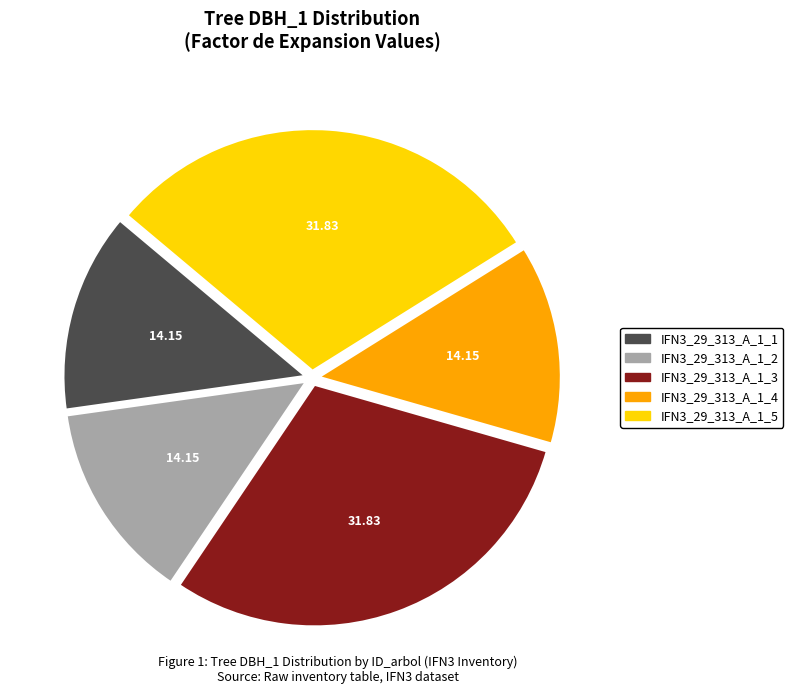

Approximately how many times larger is the value at IFN3_29_313_A_1_2 compared to IFN3_29_313_A_1_5?

0.4